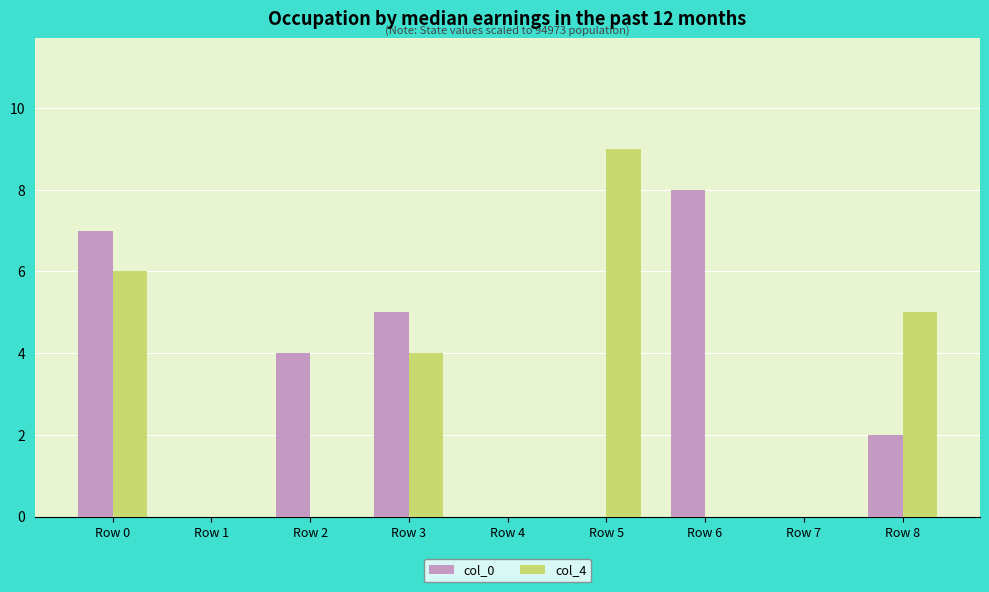

Does the chart contain stacked bars?

No